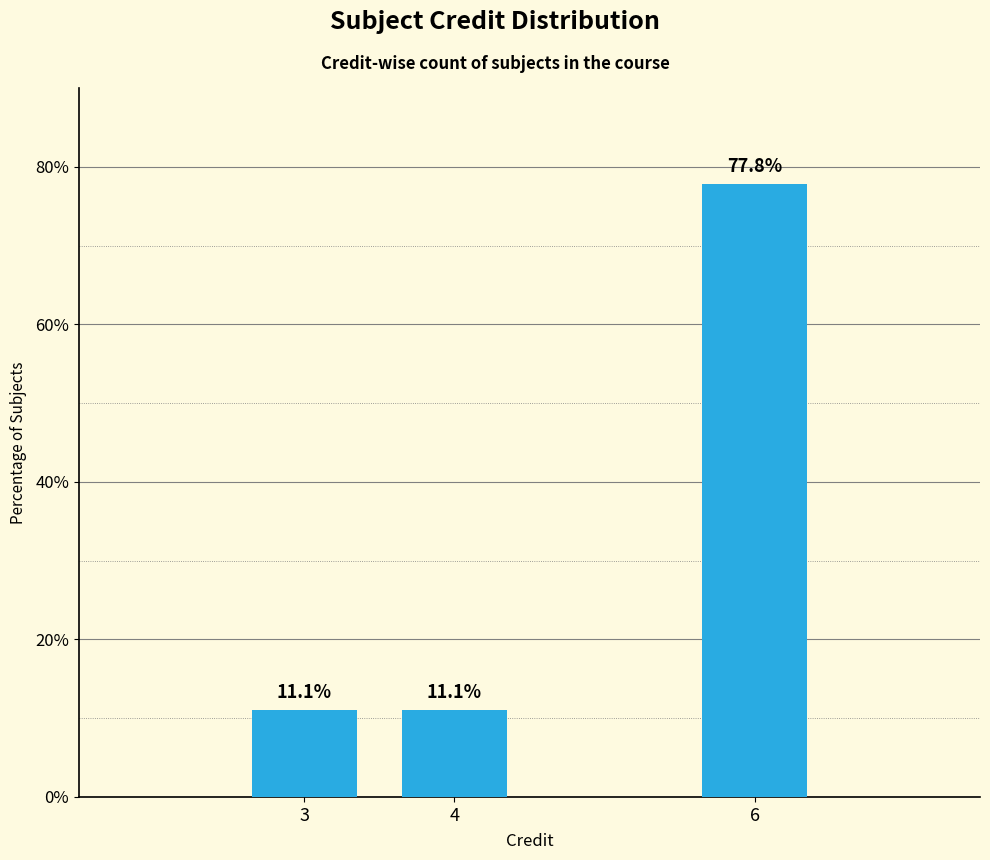

Are the bars grouped side by side (vs. stacked)?

No